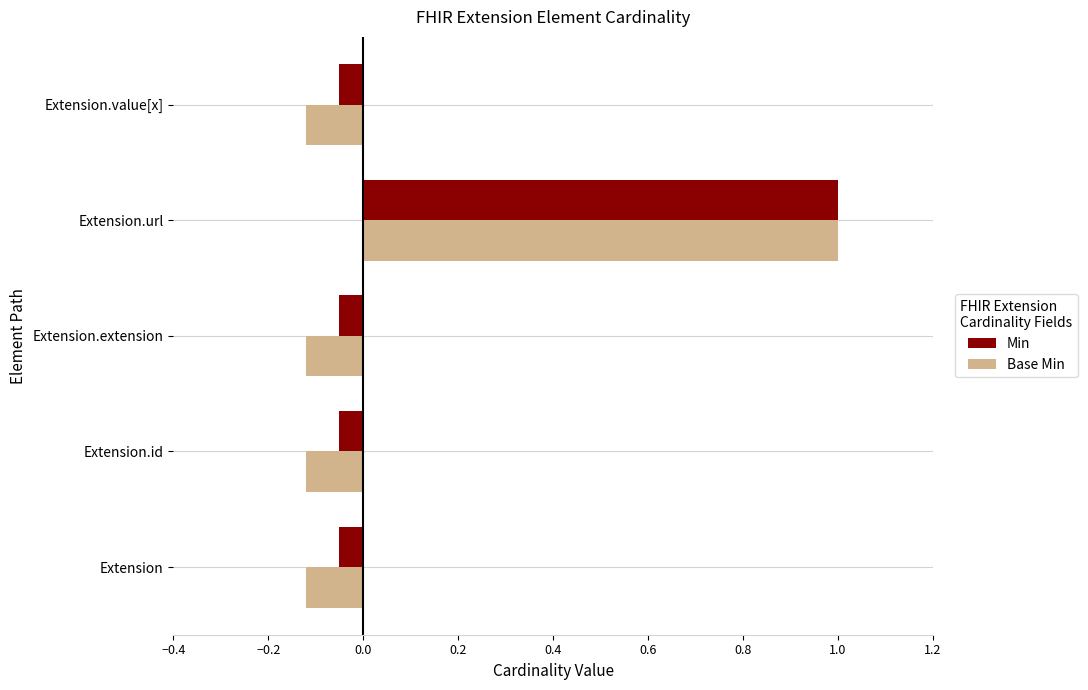

Count the number of categories in the chart.

5